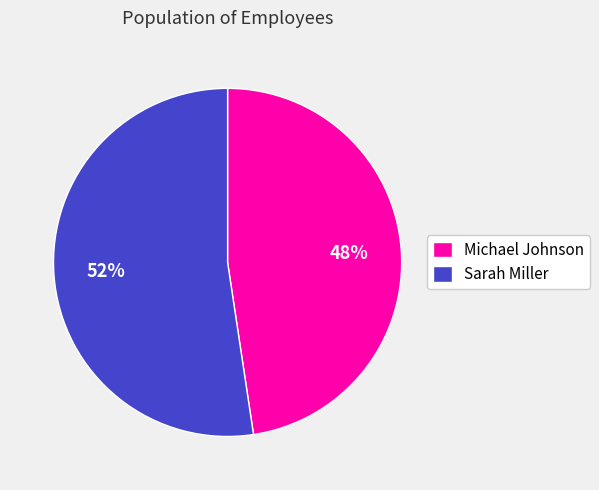

True or false: Sarah Miller accounts for 67% of the total.

False